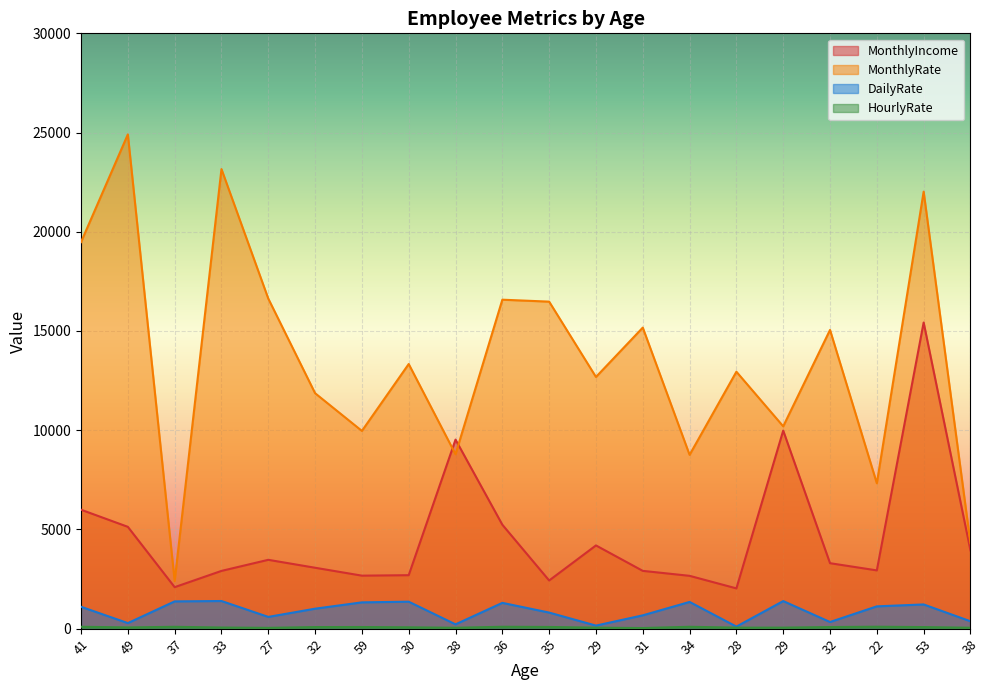

True or false: MonthlyIncome has a value of 8272 at 49.

False